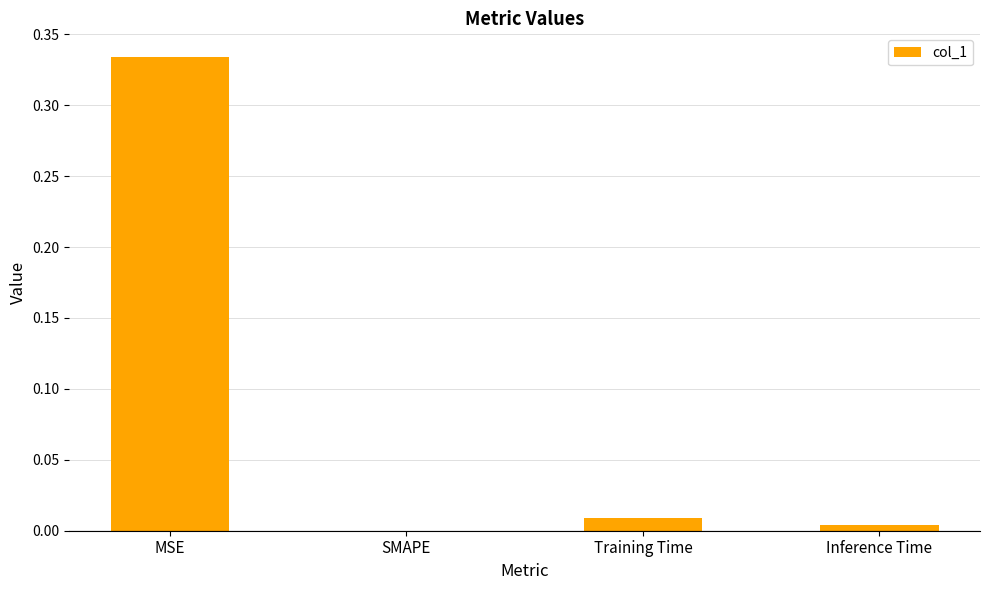

Which has a higher value, Training Time or MSE?

MSE